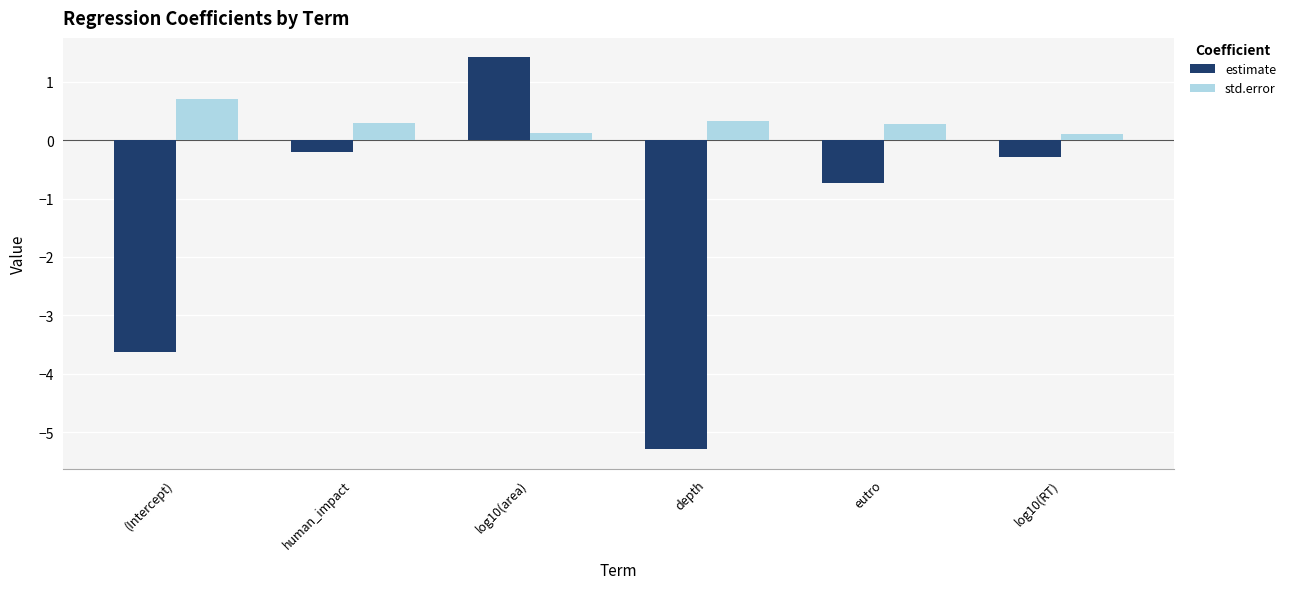

Are the bars grouped side by side (vs. stacked)?

Yes